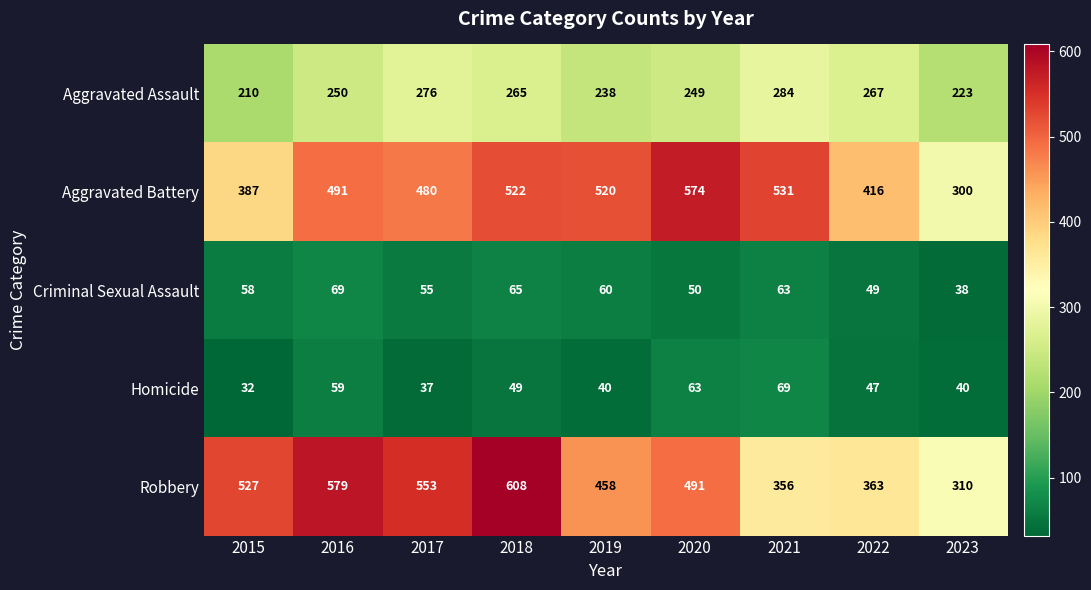

What is the average value of the Aggravated Assault series?

251